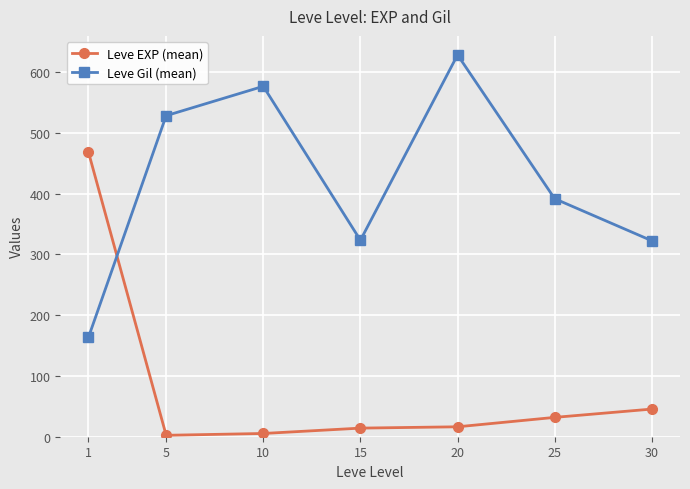

At which label does Leve Gil (mean) first exceed 391?

5